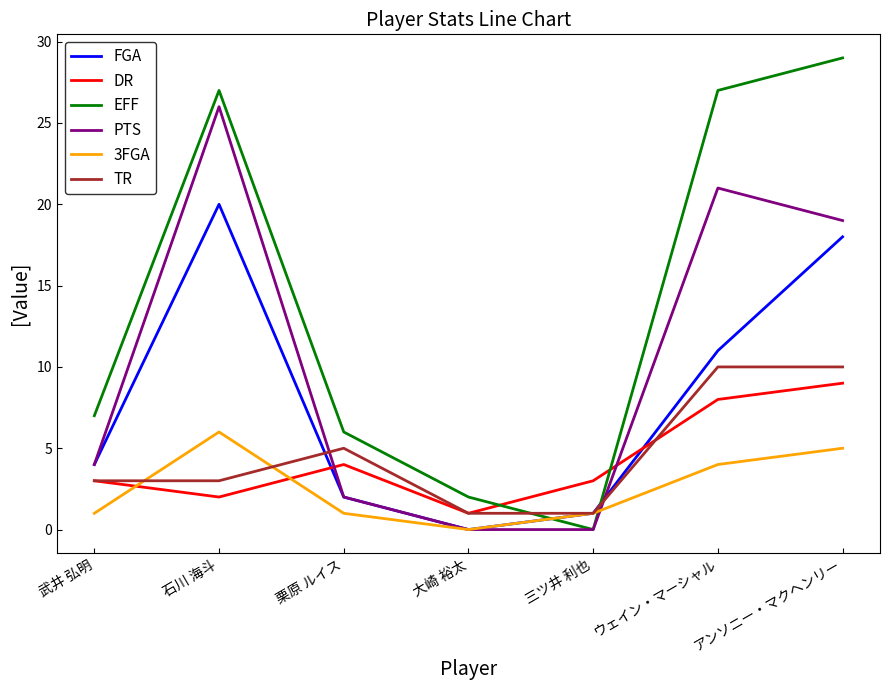

What are all the series names shown in the legend?

FGA, DR, EFF, PTS, 3FGA, TR